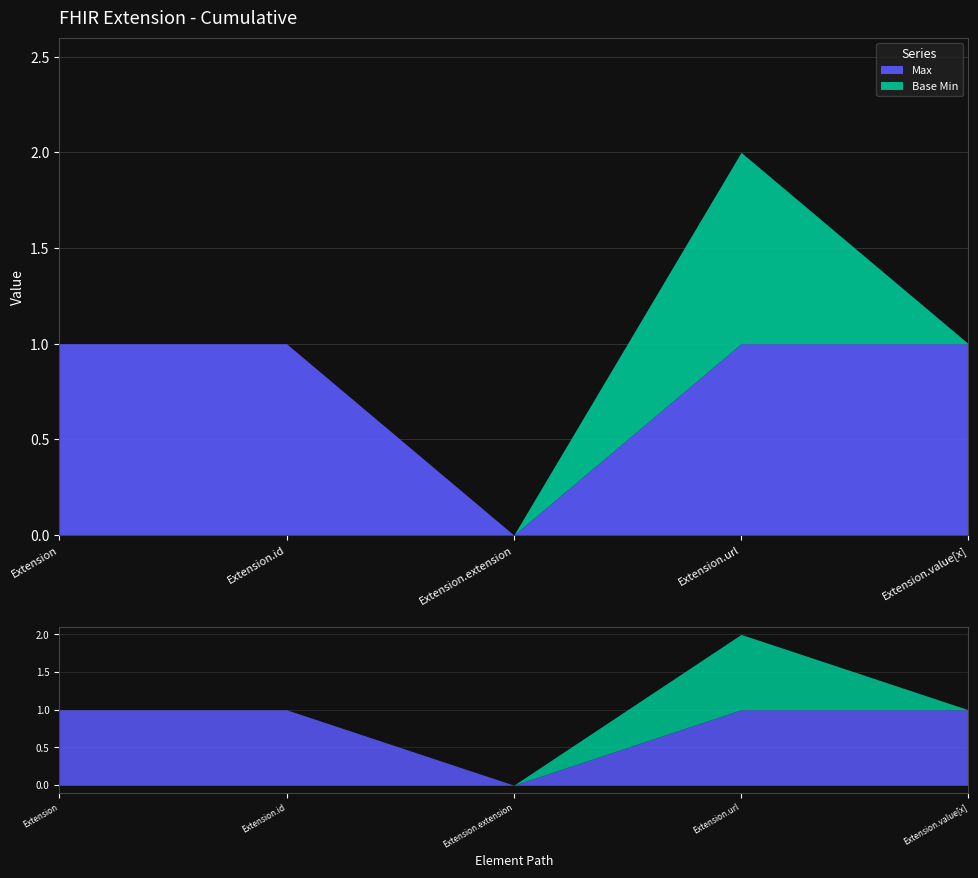

True or false: Max and Base Min cross at least once.

False